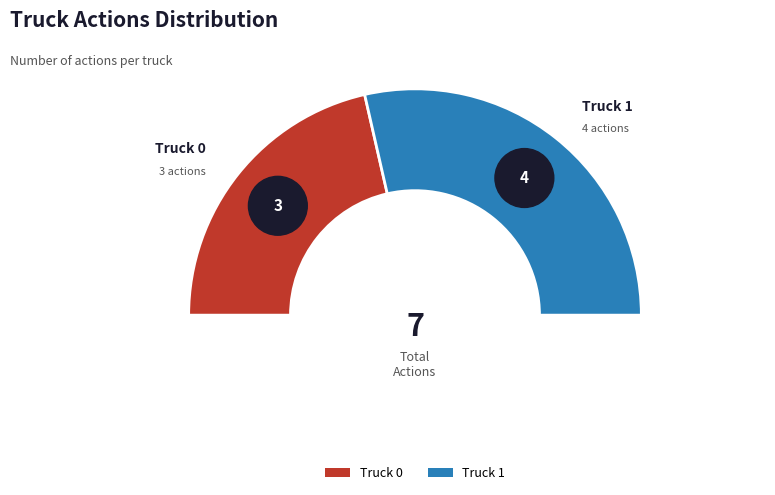

Does any single category account for the majority?

Yes